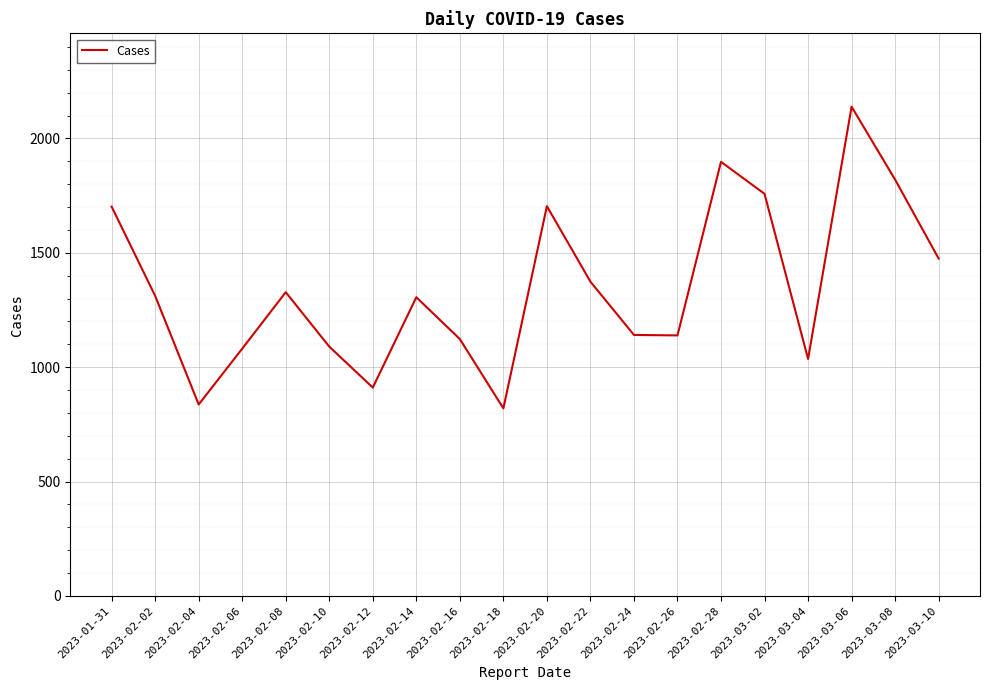

The value at 2023-03-08 is 1820. True or false?

True